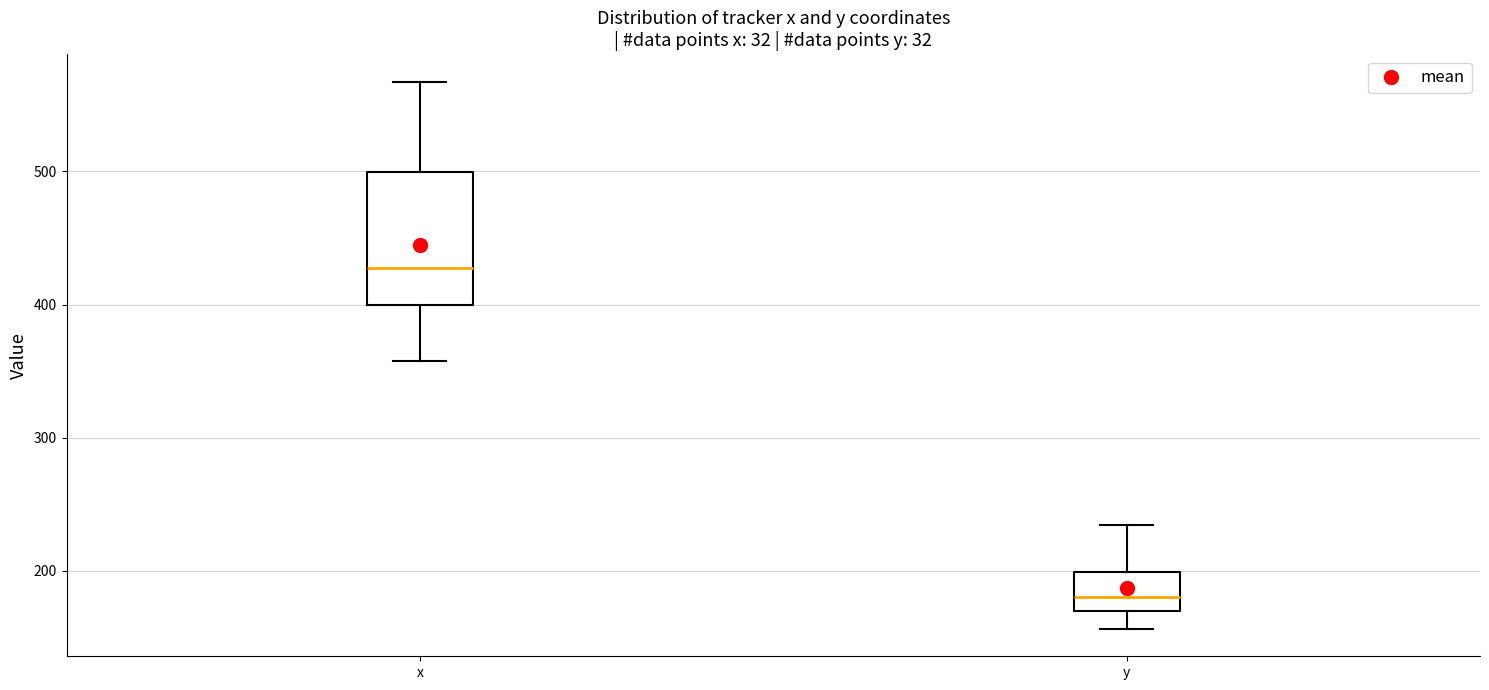

Comparing the boxes themselves (not the whiskers), which one is the tallest?

x